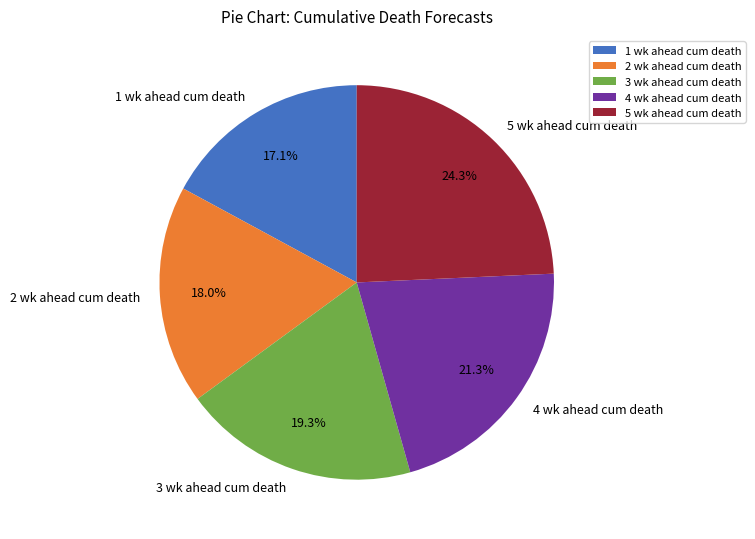

Approximately how many times larger is the value at 5 wk ahead cum death compared to 1 wk ahead cum death?

1.4